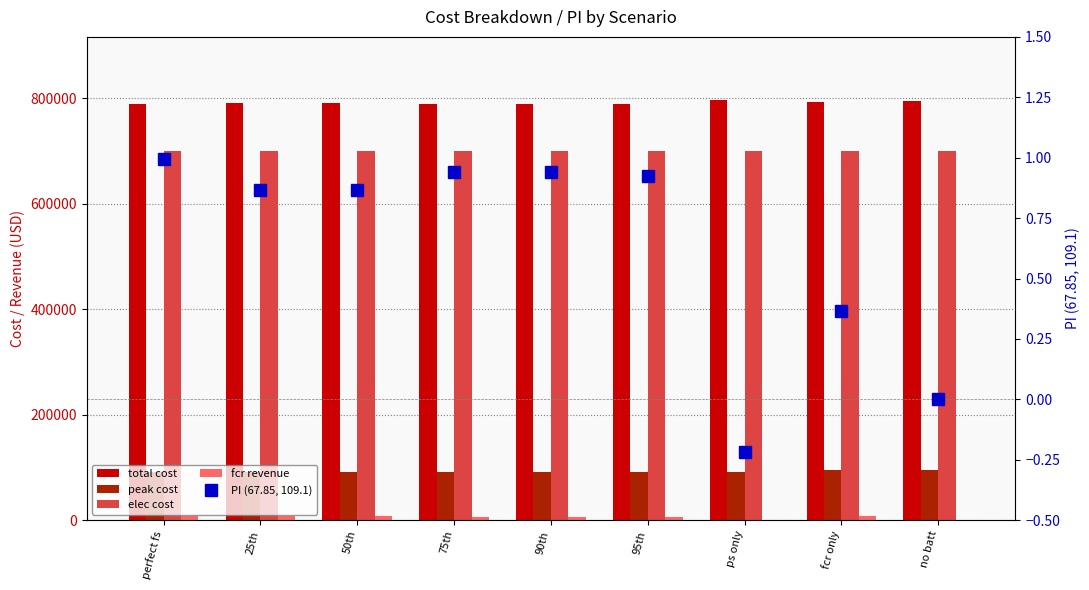

What position from the left is 25th?

2